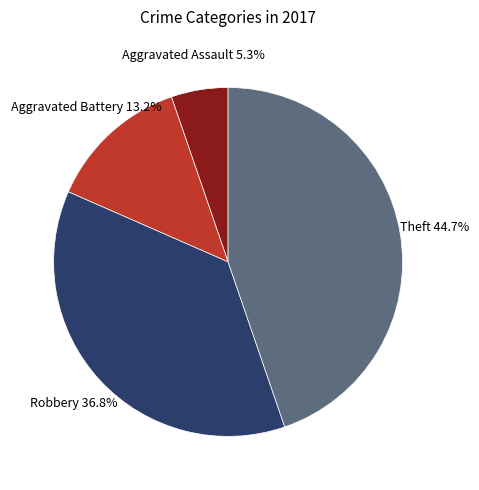

Which category has the biggest portion of the pie?

Theft